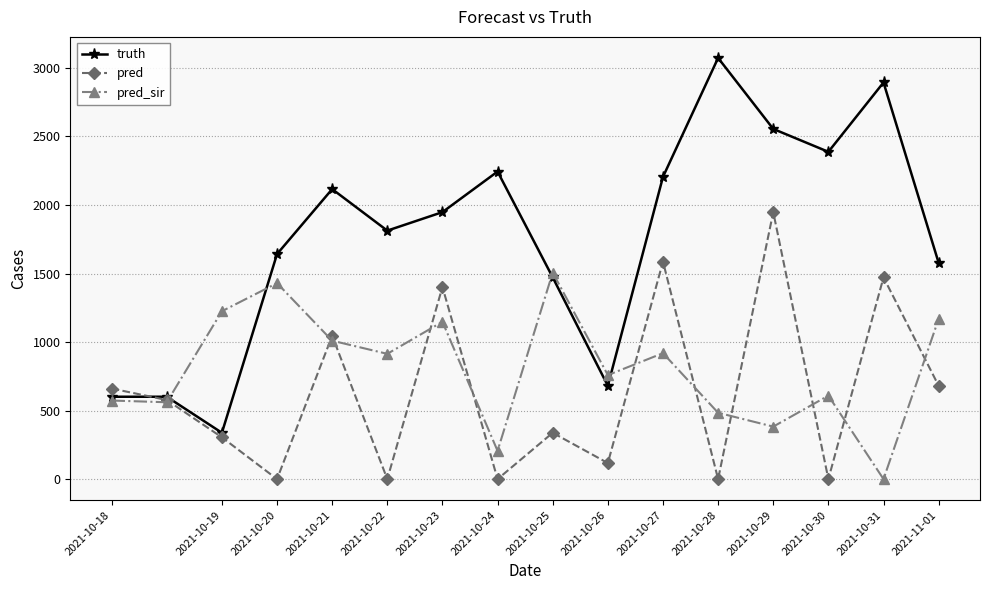

What is the greatest value displayed?

3073.0